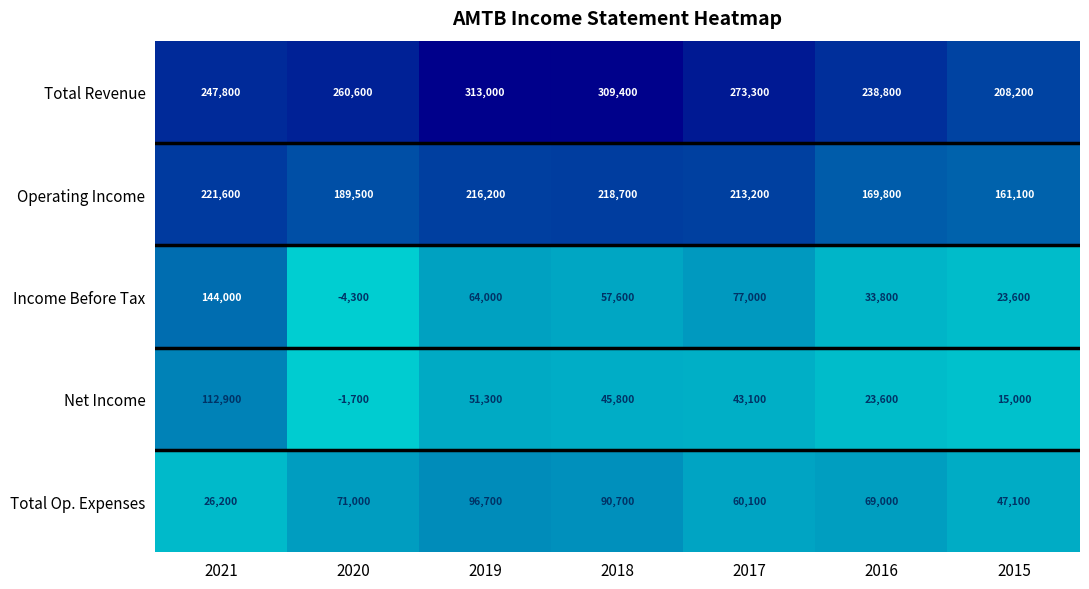

What is the difference between the maximum and minimum values in the Income Before Tax series?

148300